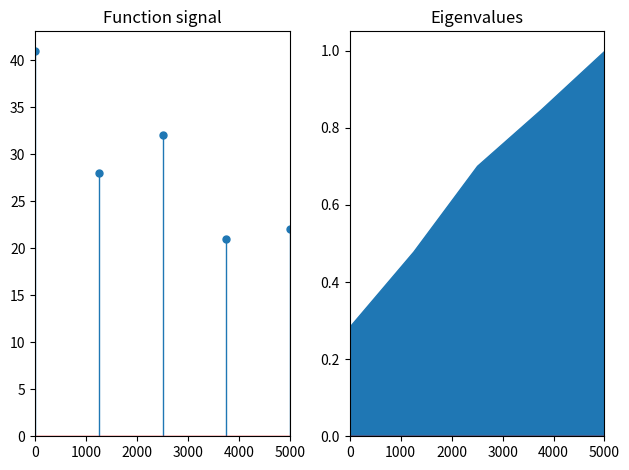

Is it true that the value at 1896-03-22 is 7?

False